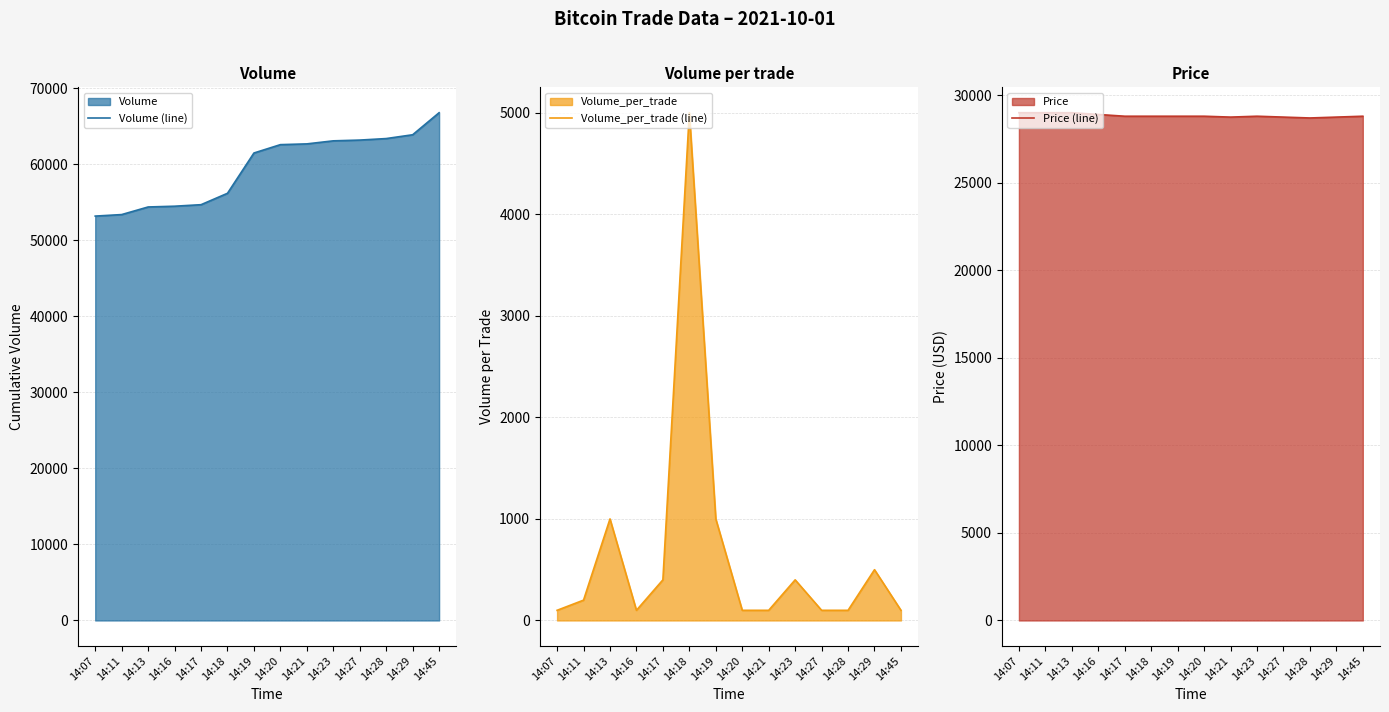

Count the number of data series in this chart.

3